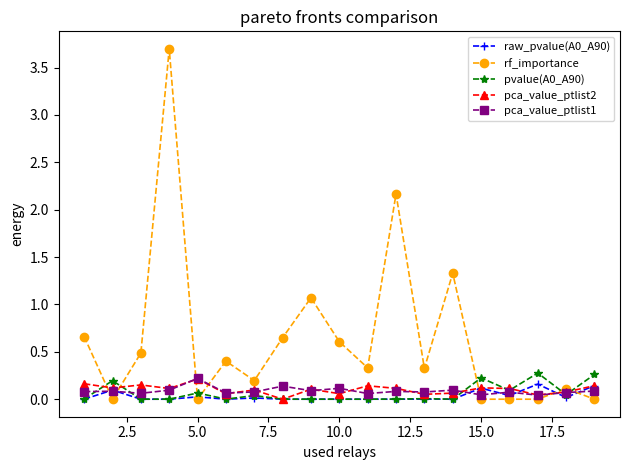

What is the highest value of the rf_importance series?

3.7